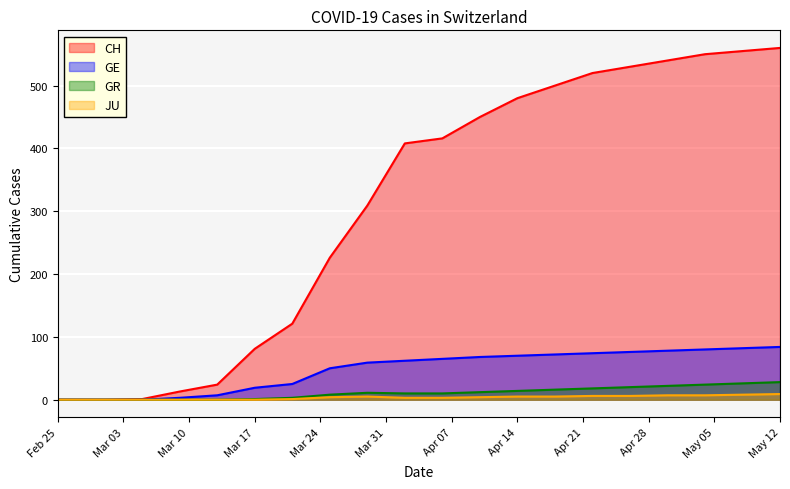

How many data points in JU are above 4?

9